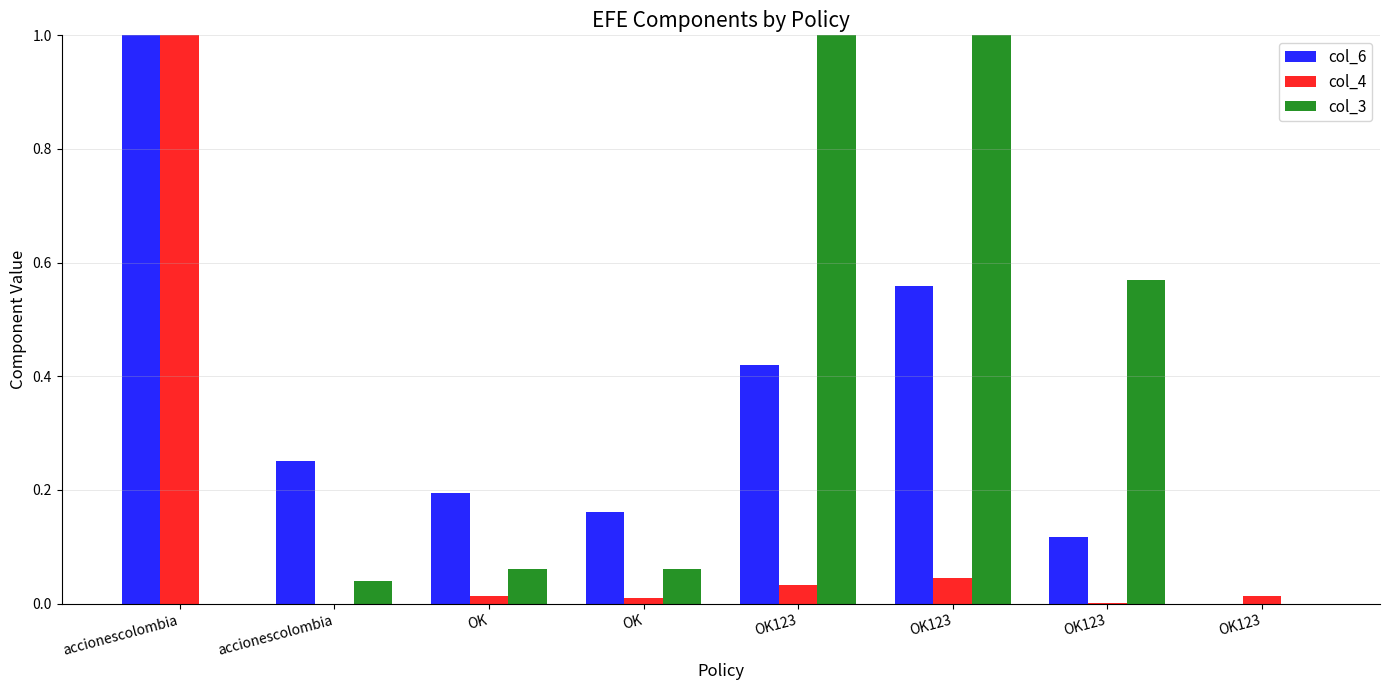

What is the label of the 6th bar from the right?

OK